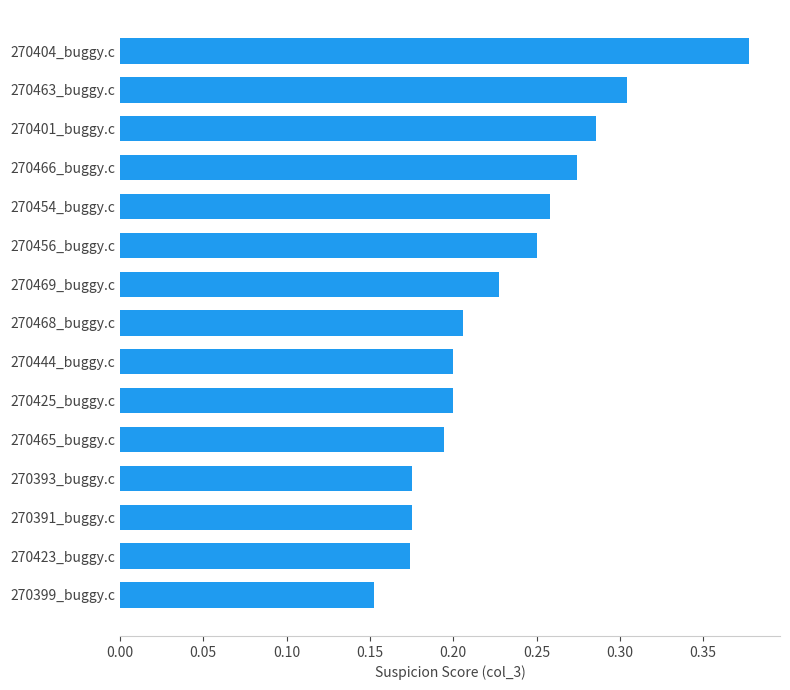

What is the sum of all values?

3.5